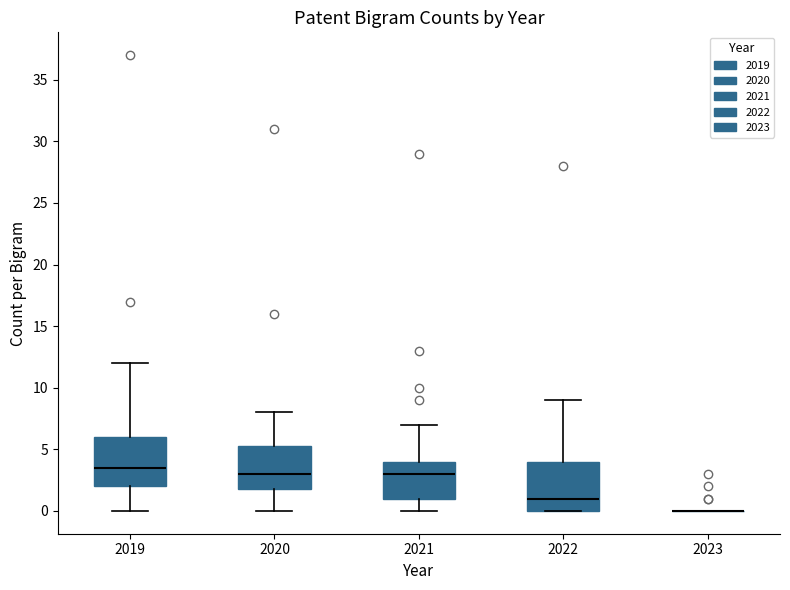

Reading left to right, read every box against the y-axis: the position of its median line, the range the box covers, and the ends of its whiskers. The values are not printed on the chart, so give them approximately, as read against the axis.

2019: median 3.5, box 2.0 to 6.0, whiskers 0.0 to 12.0
2020: median 3.0, box 2.0 to 5.5, whiskers 0.0 to 8.0
2021: median 3.0, box 1.0 to 4.0, whiskers 0.0 to 7.0
2022: median 1.0, box 0.0 to 4.0, whiskers 0.0 to 9.0
2023: box collapsed to a line at 0.0, whiskers 0.0 to 0.0